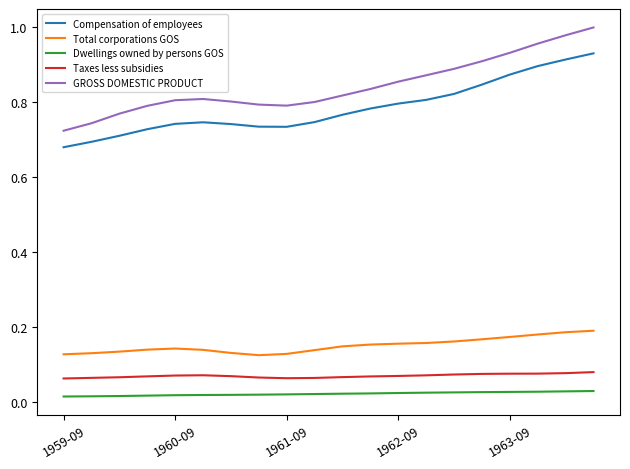

True or false: GROSS DOMESTIC PRODUCT and Dwellings owned by persons GOS cross at least once.

False